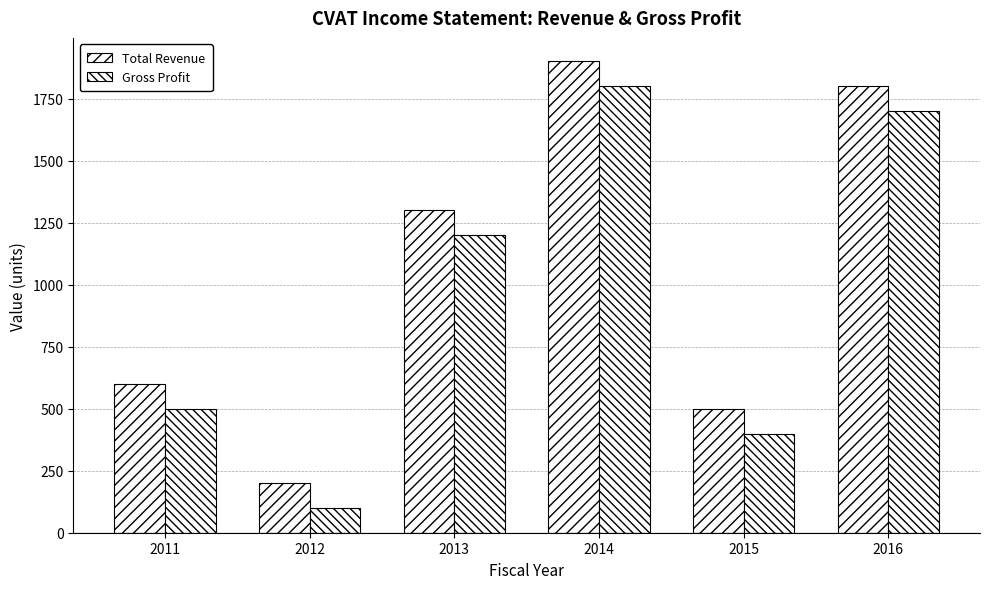

At how many categories does at least one series exceed 672?

3